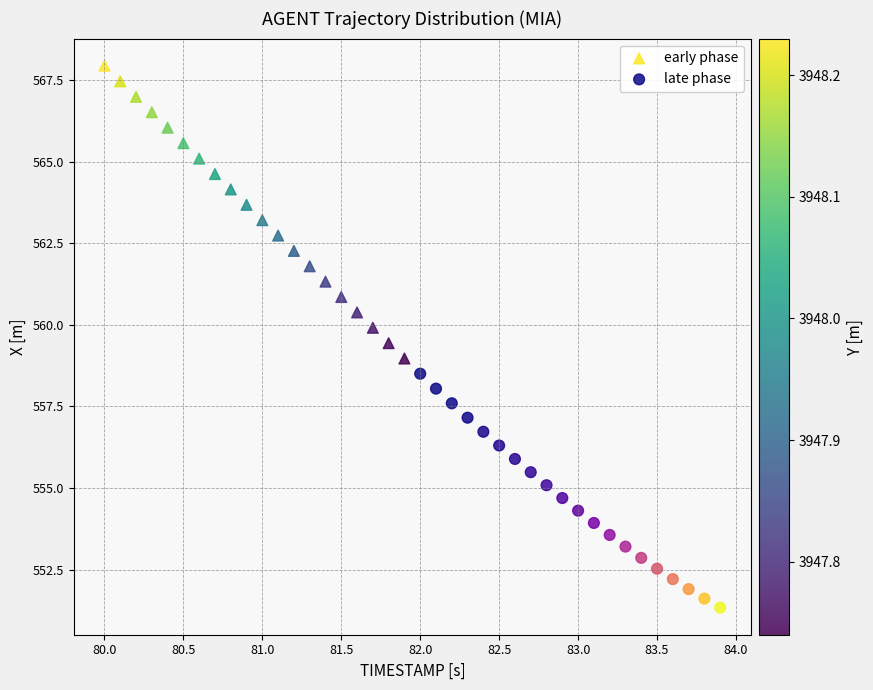

Which series has the widest spread of Y values?

early phase